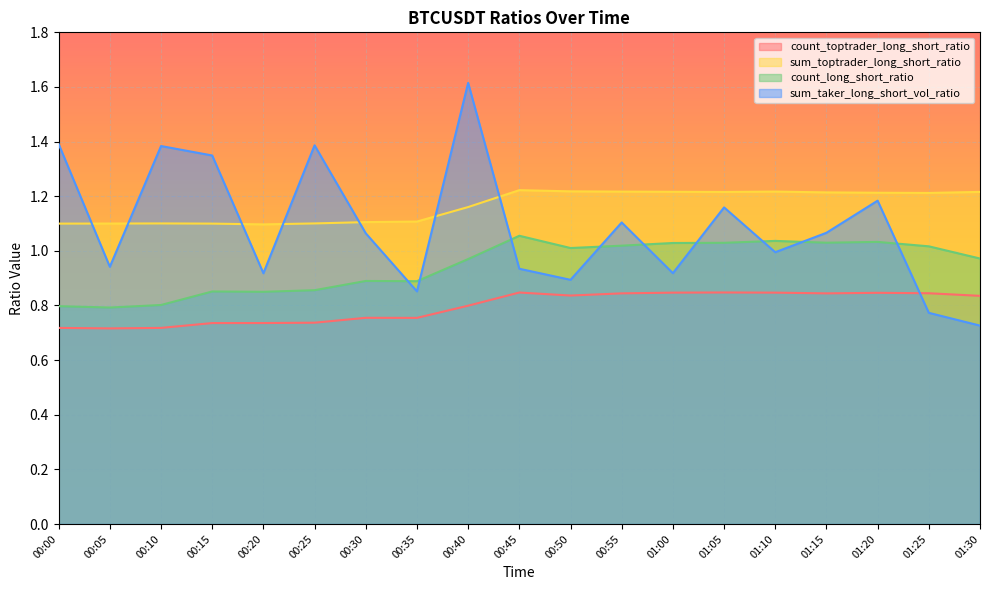

What is the difference between the sum_taker_long_short_vol_ratio values at 00:35 and 01:00?

0.1